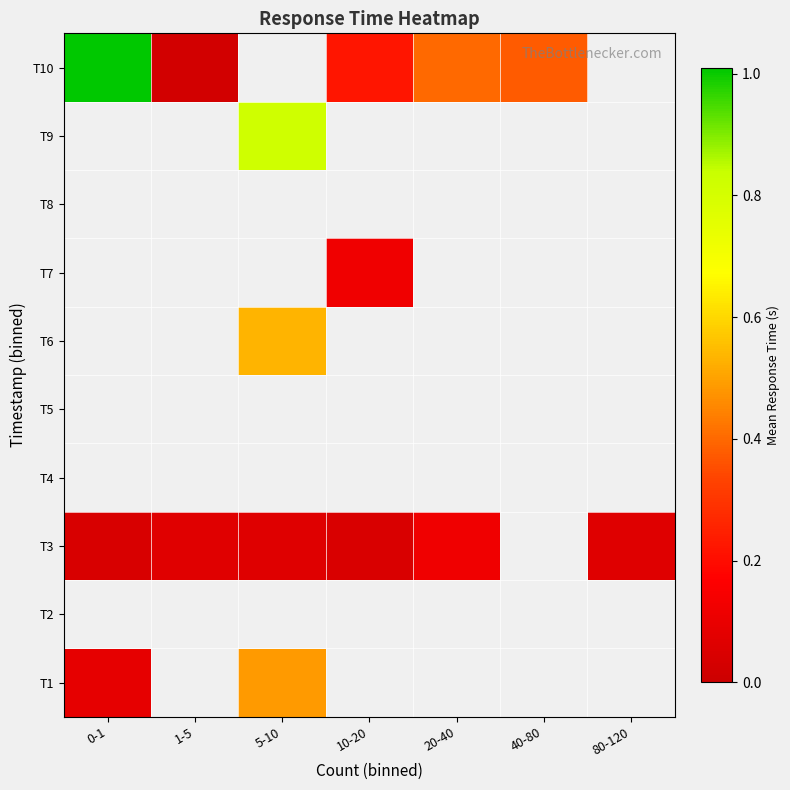

Between 1-5 and 20-40, which is larger?

20-40